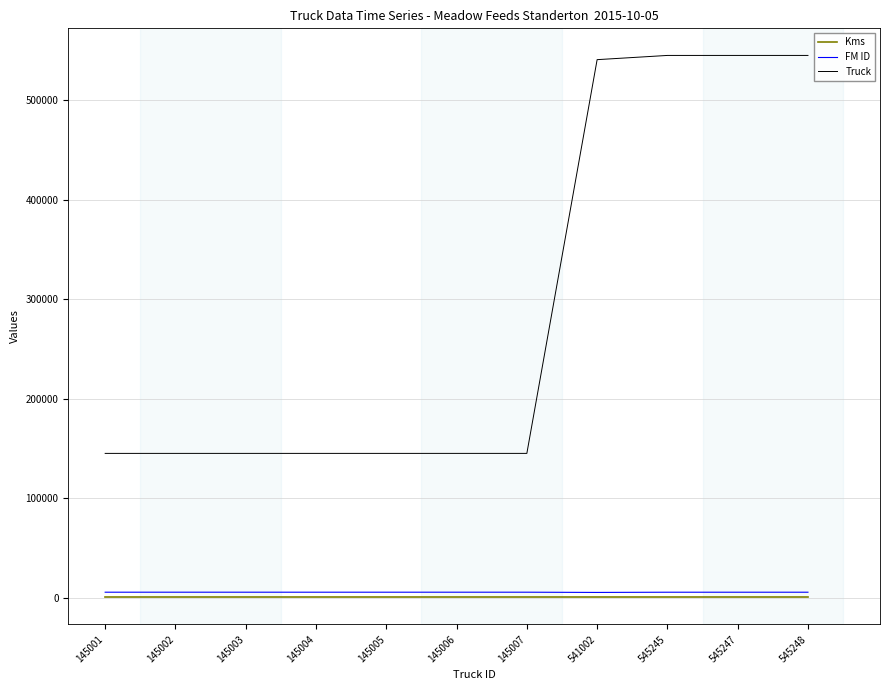

The Truck series shows 545248 at 545248. True or false?

True